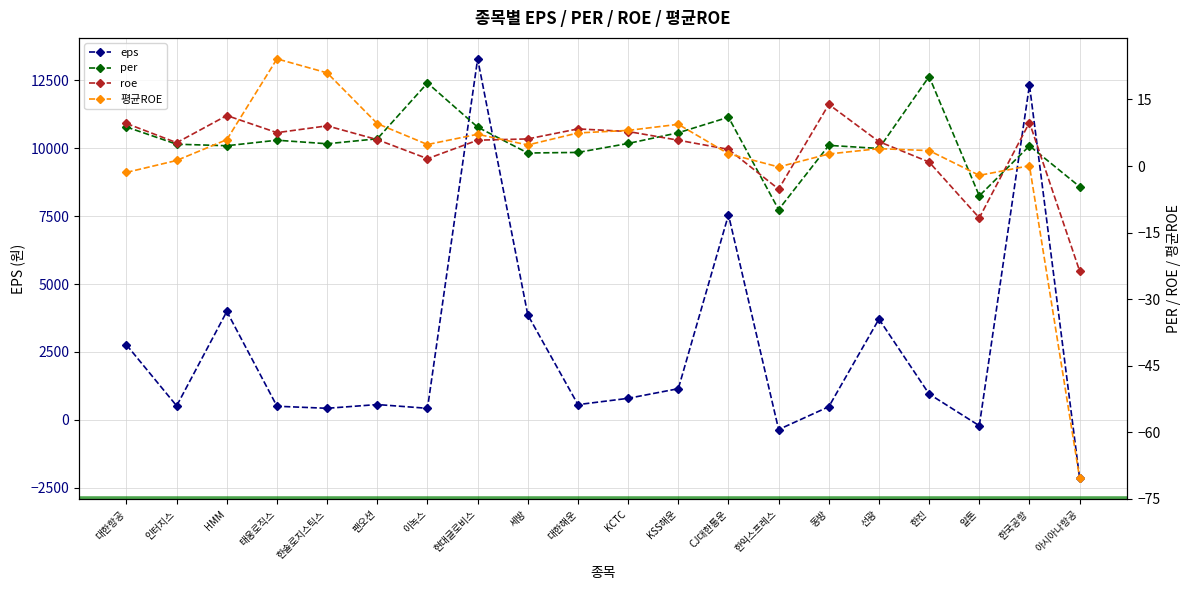

List the labels in order of per value, largest first.

한진, 이녹스, CJ대한통운, 대한항공, 현대글로비스, KSS해운, 팬오션, 태웅로직스, KCTC, 한솔로지스틱스, 인터지스, 동방, HMM, 한국공항, 선광, 대한해운, 세방, 아시아나항공, 알톤, 한익스프레스